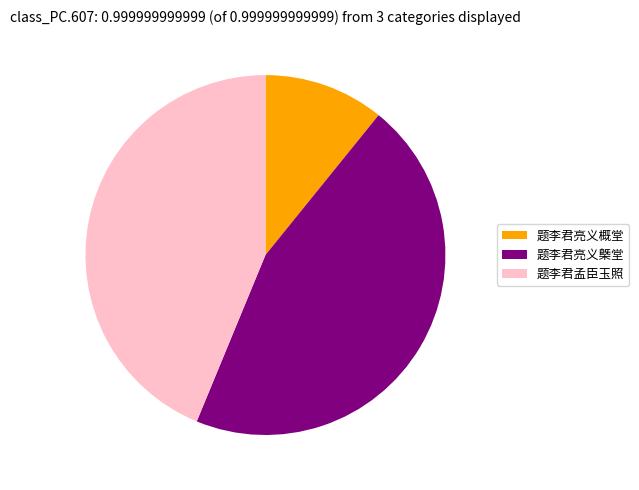

Do 题李君亮义槩堂 and 题李君孟臣玉照 together represent more than half of the pie?

Yes